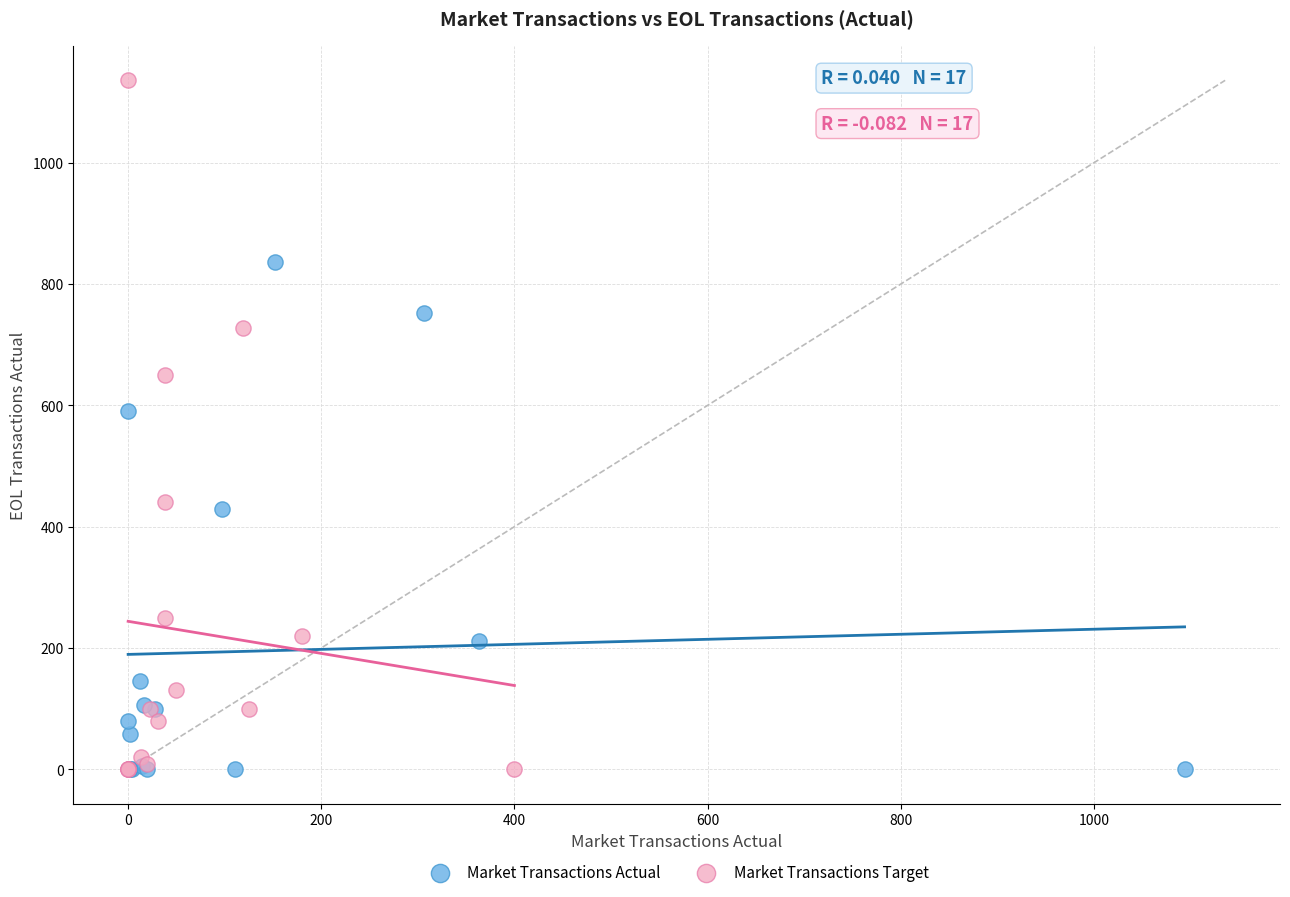

Which series has the widest spread of Y values?

Market Transactions Target